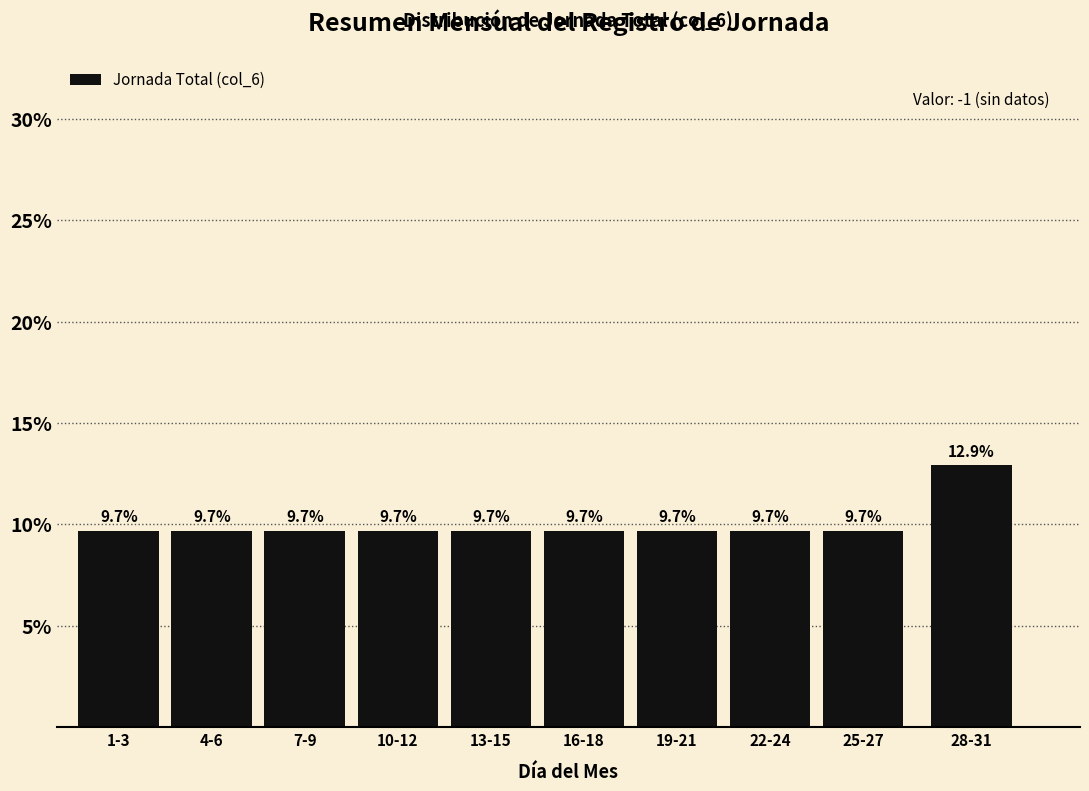

Reading left to right, transcribe all the data shown in this chart.

1-3=9.7	4-6=9.7	7-9=9.7	10-12=9.7	13-15=9.7	16-18=9.7	19-21=9.7	22-24=9.7	25-27=9.7	28-31=12.9